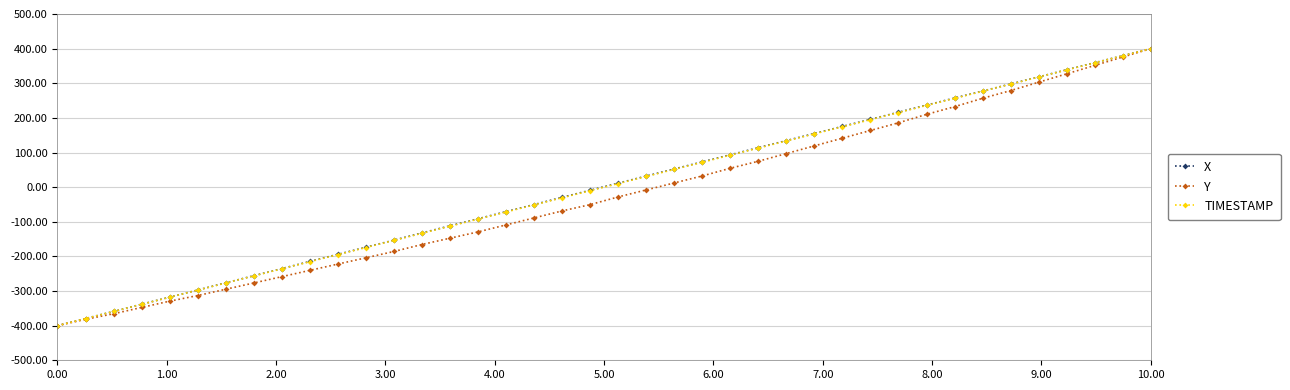

What is the minimum value shown in the chart?

-400.0